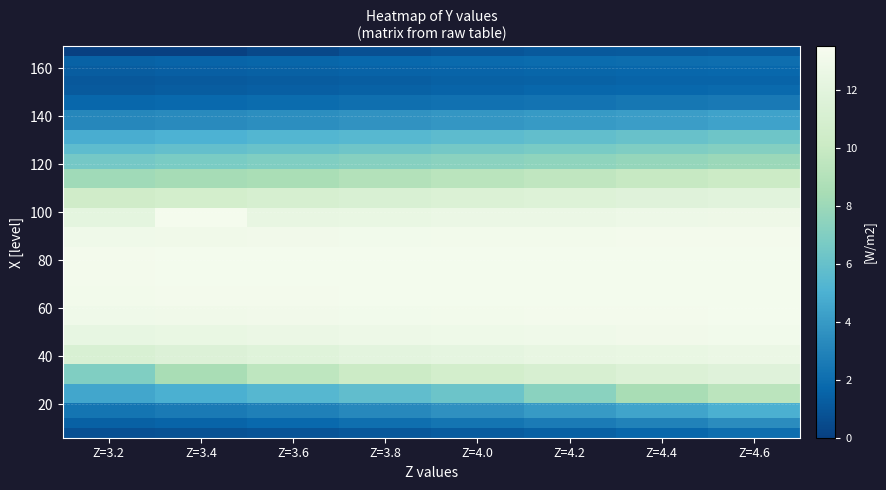

What is the difference between the highest and lowest values at Z=4.2?

12.1